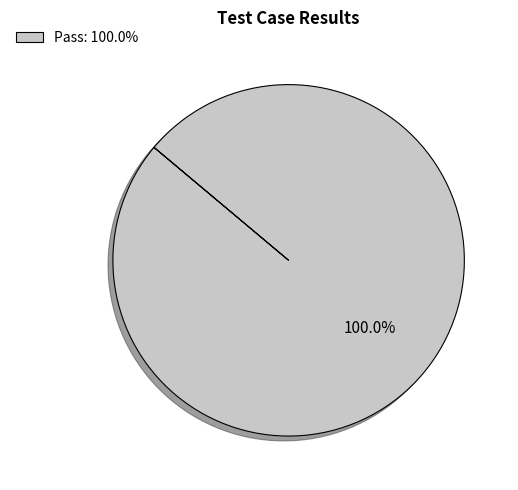

Which category accounts for the majority?

Pass: 100.0%